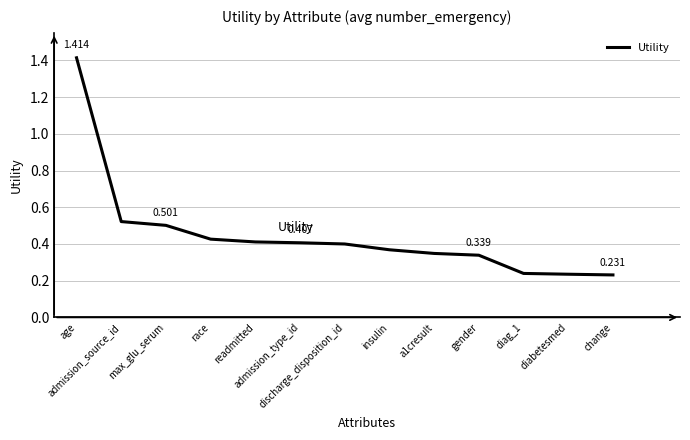

At which label is the value closest to 0?

change